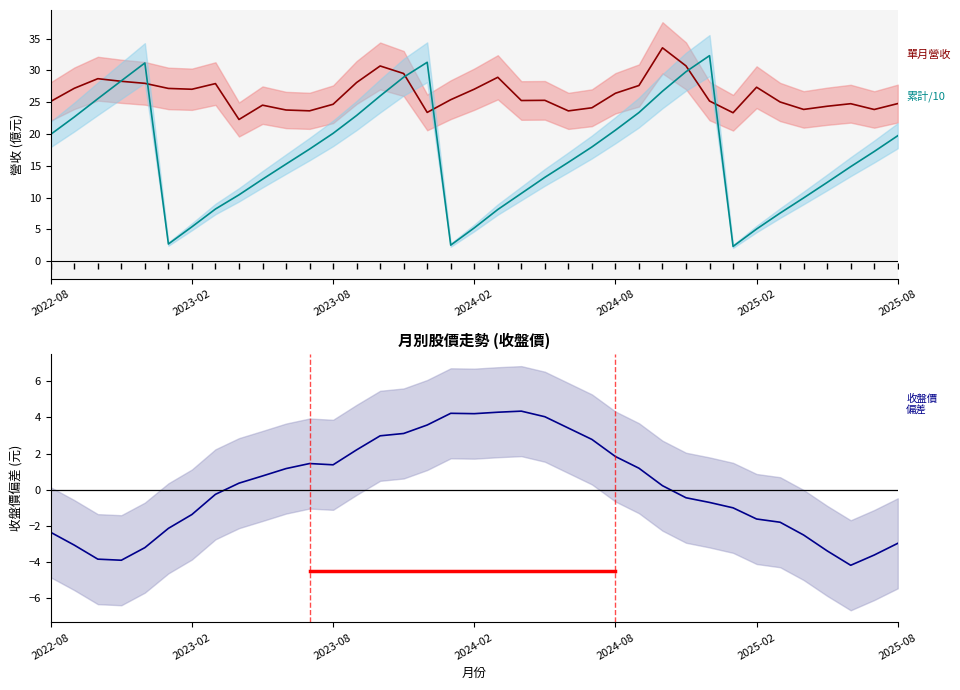

What is the minimum value shown in the chart?

-4.2